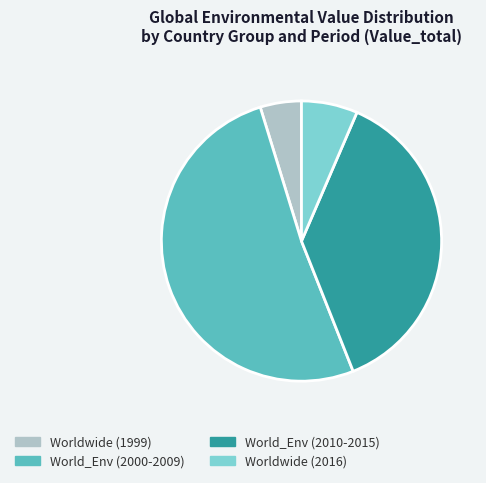

Does any single category account for the majority?

Yes